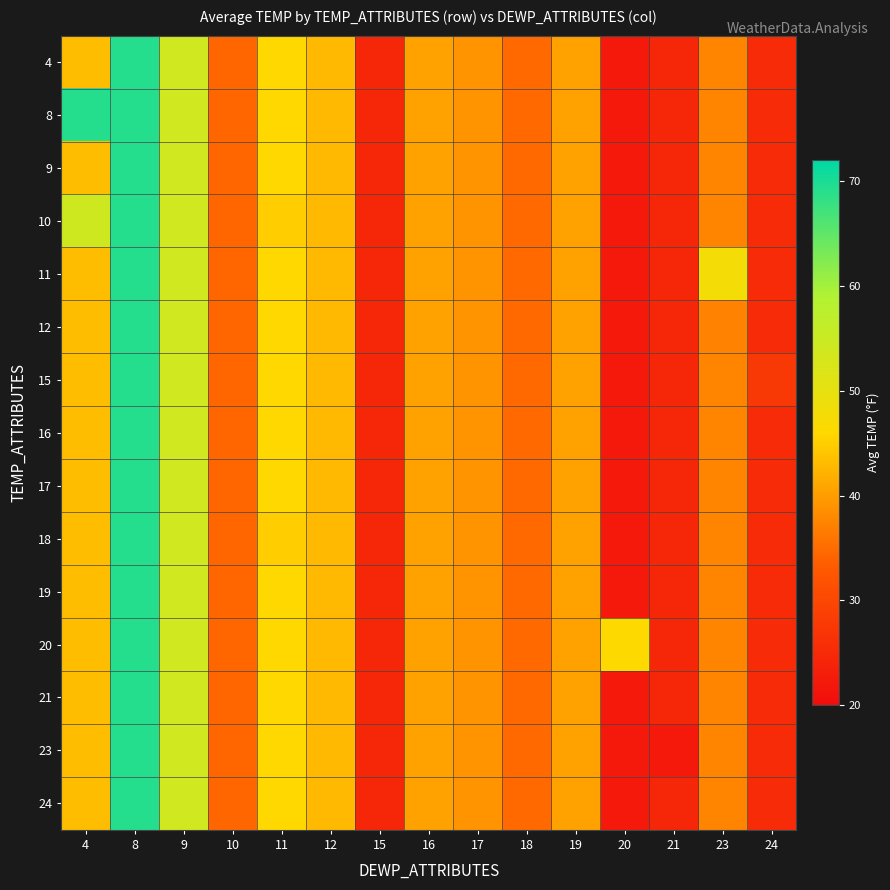

What is the maximum value shown in the chart?

69.2